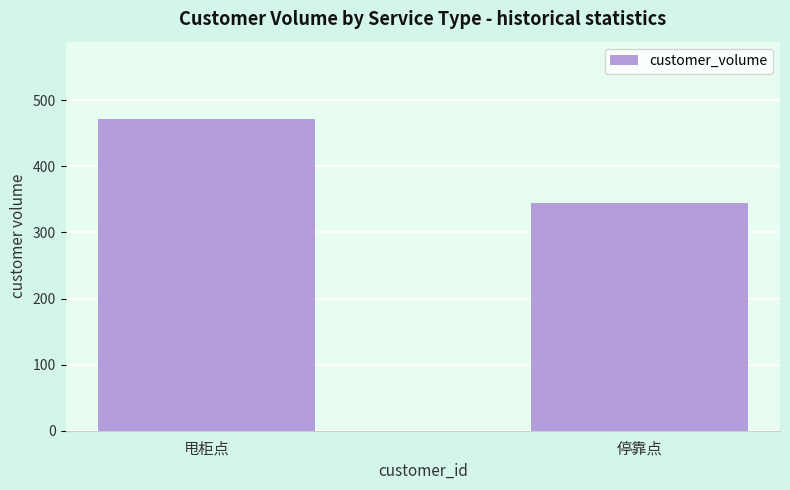

Which category has the highest value across all series?

甩柜点